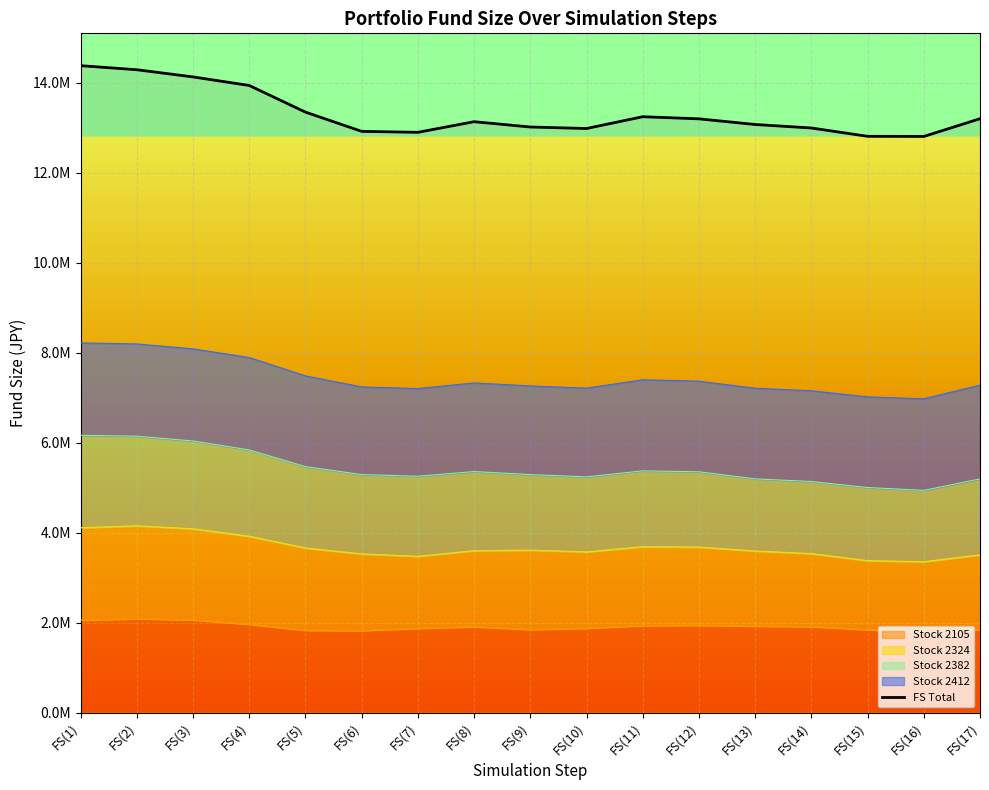

Reading right to left, what are all the values shown in this chart?

FS(17)=13201180.7	FS(16)=12807310.7	FS(15)=12810380.7	FS(14)=12995200.7	FS(13)=13072790.7	FS(12)=13198600.7	FS(11)=13245880.7	FS(10)=12983970.7	FS(9)=13017080.7	FS(8)=13135260.7	FS(7)=12899210.7	FS(6)=12920340.7	FS(5)=13347650.7	FS(4)=13940200.7	FS(3)=14130620.7	FS(2)=14290120.7	FS(1)=14380550.7